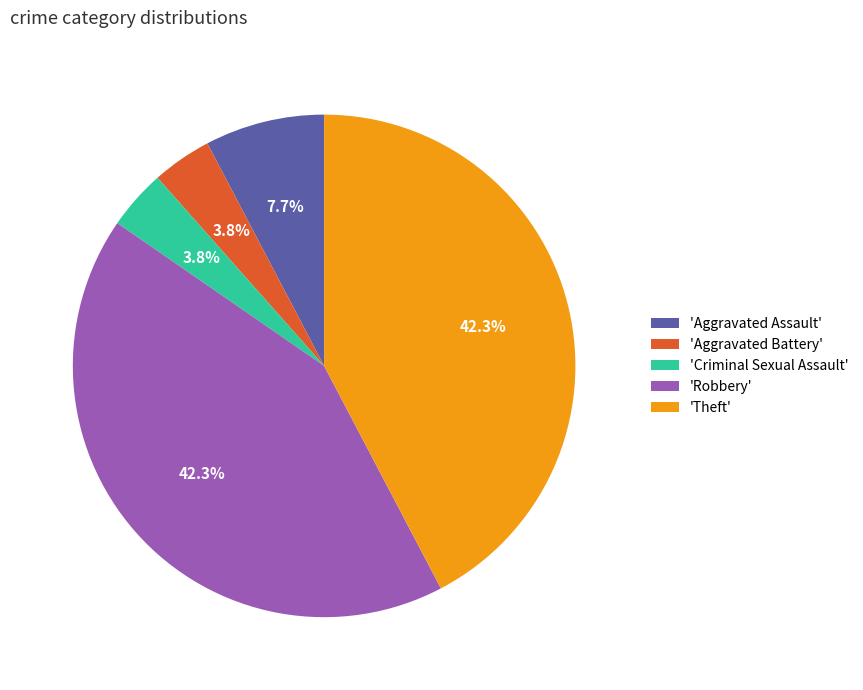

Does any single category account for the majority?

No